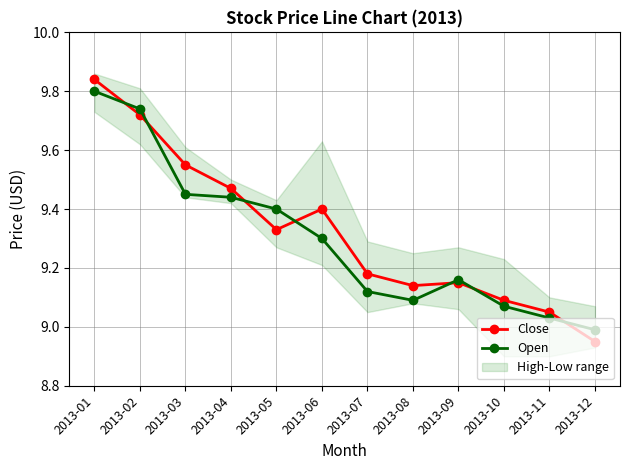

Which series has the largest total across all categories?

Close